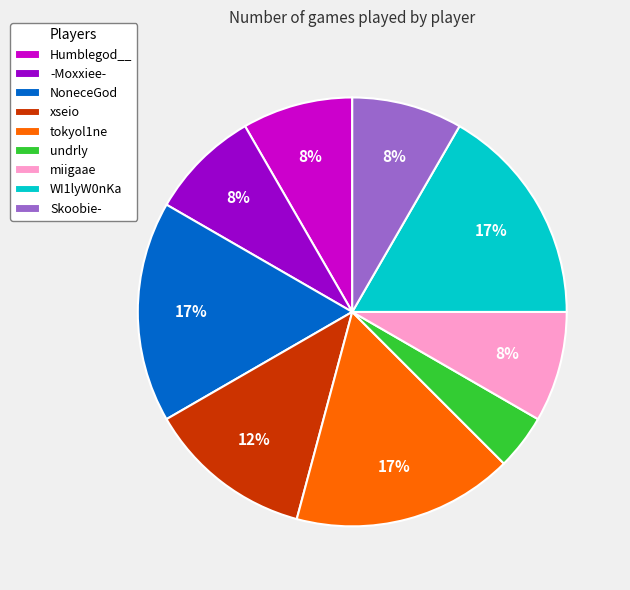

Combined, do -Moxxiee- and tokyol1ne account for over 50%?

No